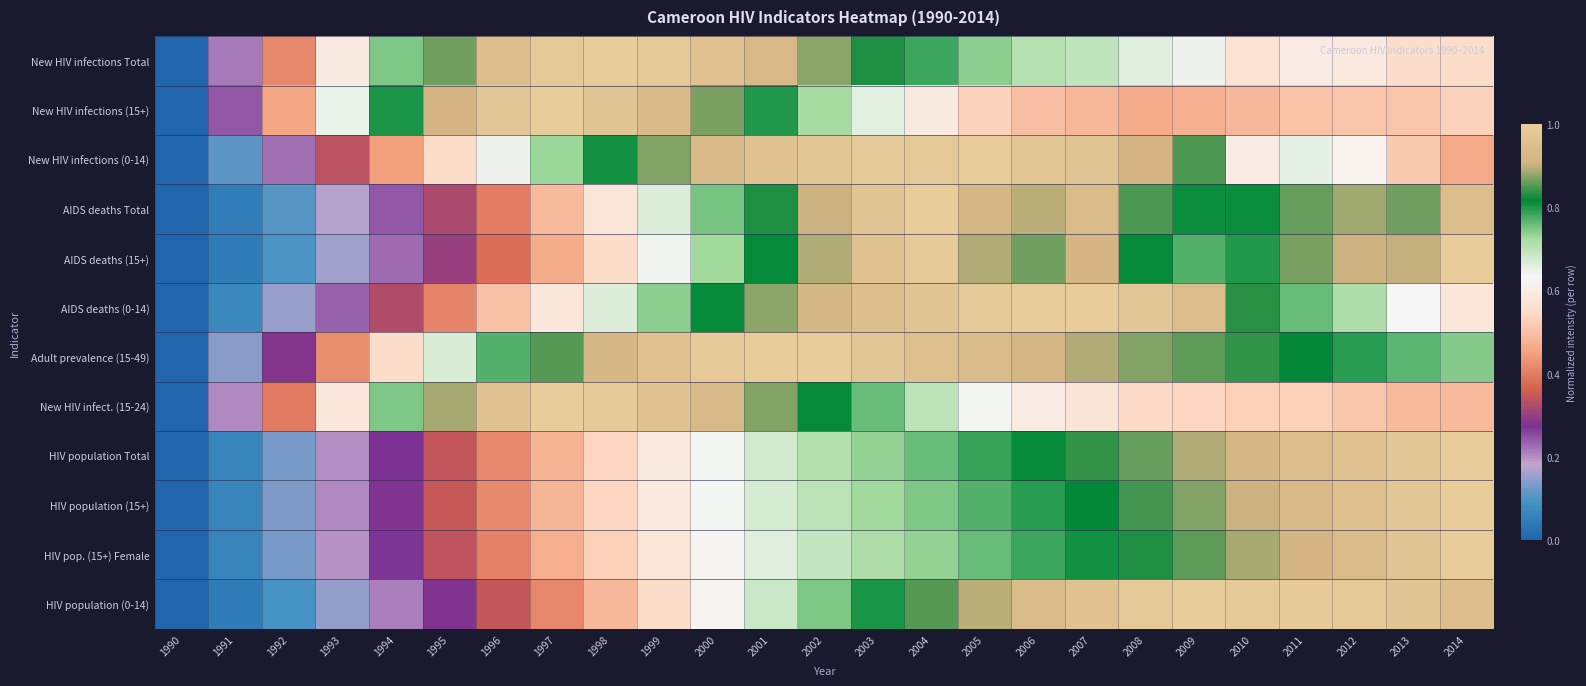

List the series in order of their peak value, lowest first.

New HIV infections Total, New HIV infections (15+), New HIV infections (0-14), AIDS deaths Total, AIDS deaths (15+), AIDS deaths (0-14), Adult prevalence (15-49), New HIV infect. (15-24), HIV population Total, HIV population (15+), HIV pop. (15+) Female, HIV population (0-14)